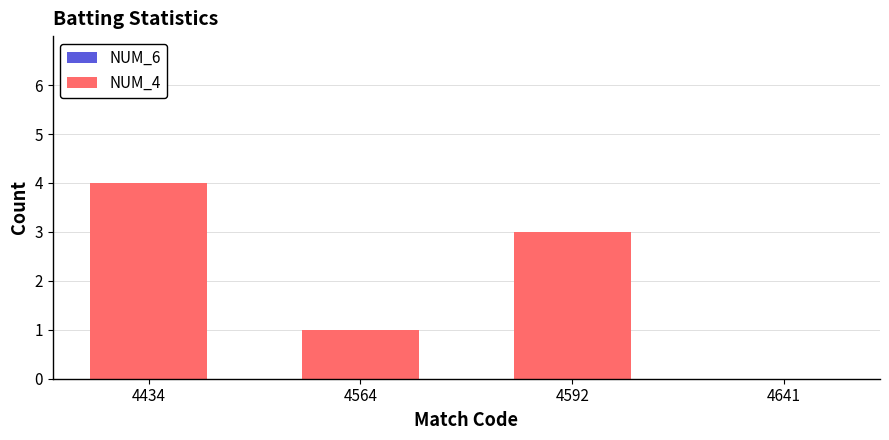

What is the ratio of the value at 4434 to the value at 4592?

1.3